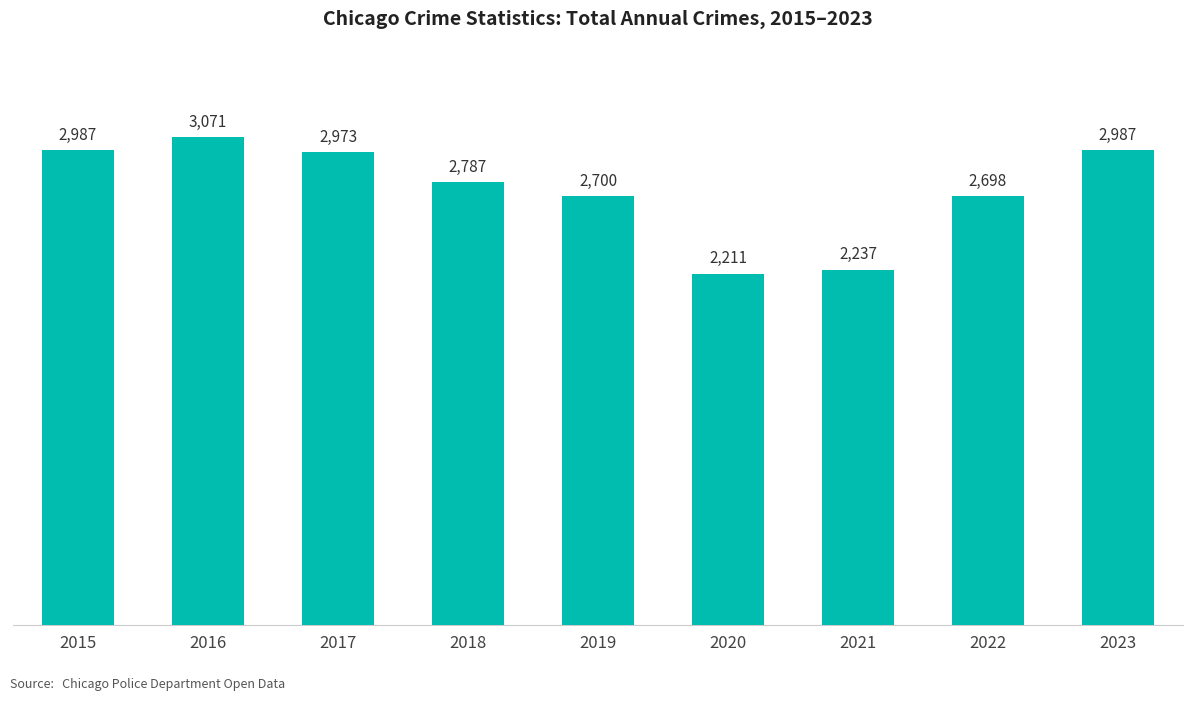

Reading left to right, extract all data points from this chart.

2015=2987	2016=3071	2017=2973	2018=2787	2019=2700	2020=2211	2021=2237	2022=2698	2023=2987